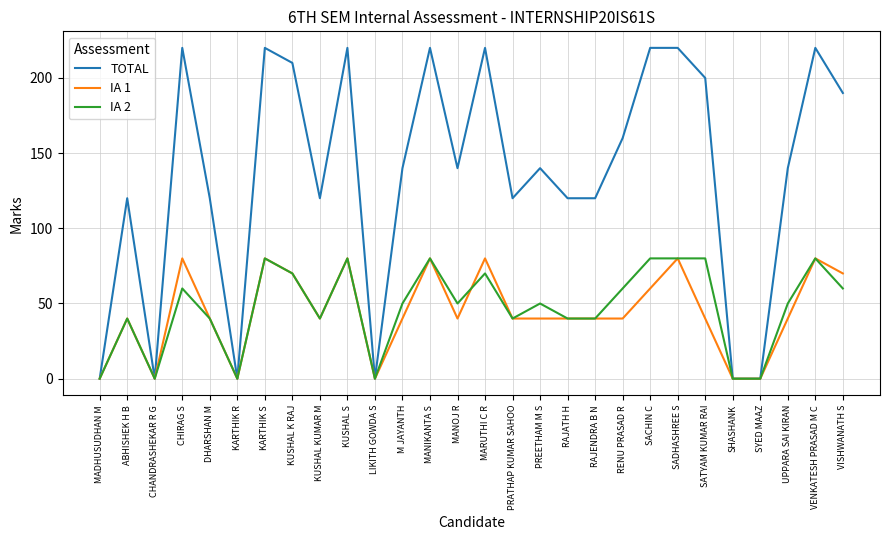

The value of IA 2 at MANOJ R is 74. True or false?

False